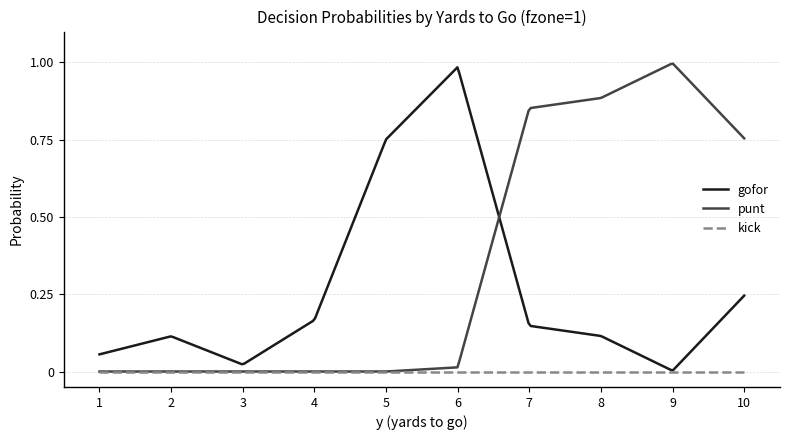

Rank the series by their average value, from lowest to highest.

kick, gofor, punt